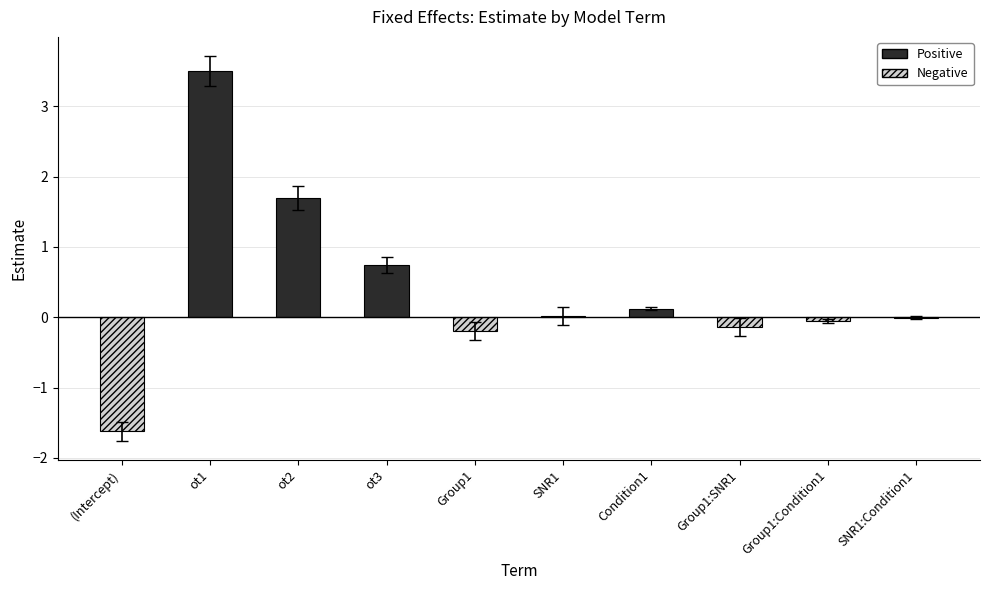

How many positive values are there?

5